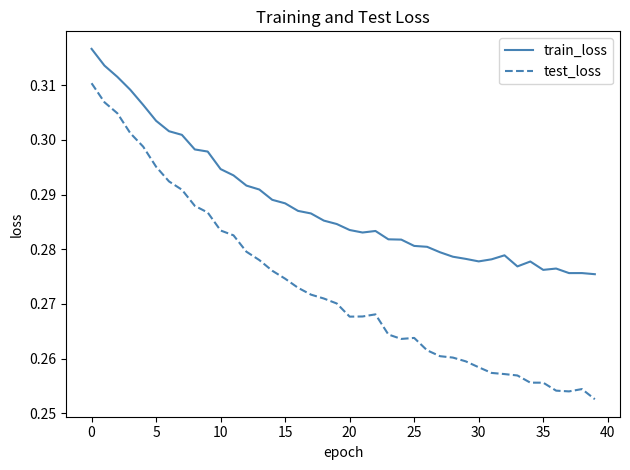

Which series has the largest total across all categories?

train_loss